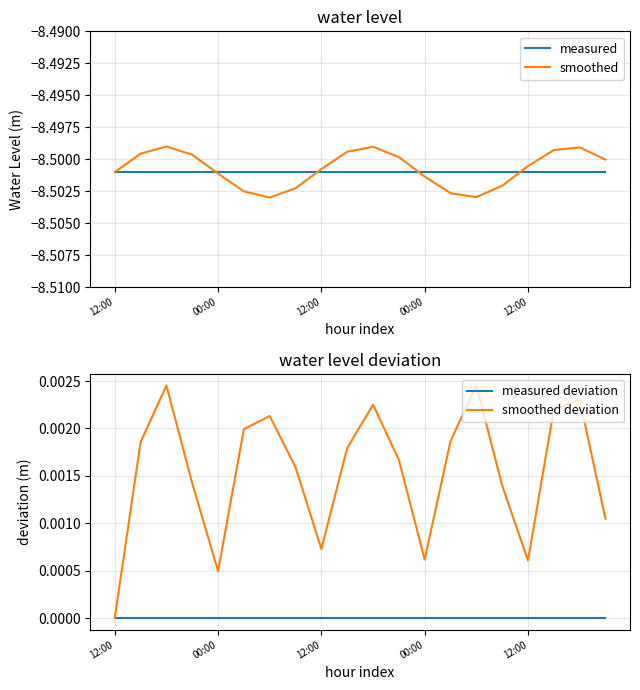

The smoothed series shows -5.1 at 18. True or false?

False